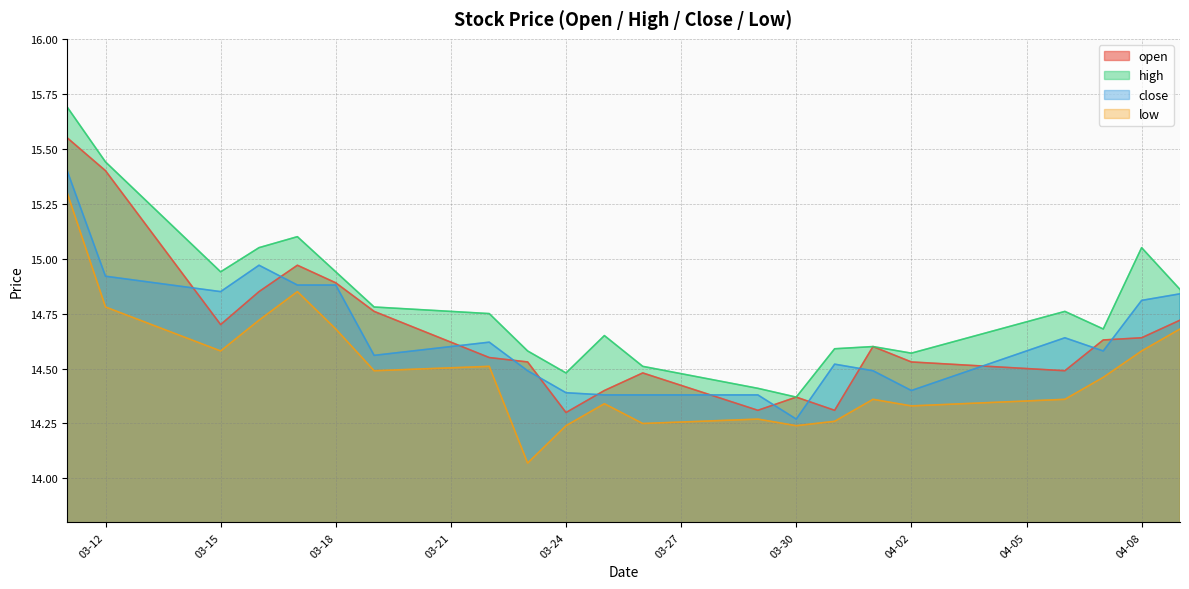

What is the maximum value for high?

15.7